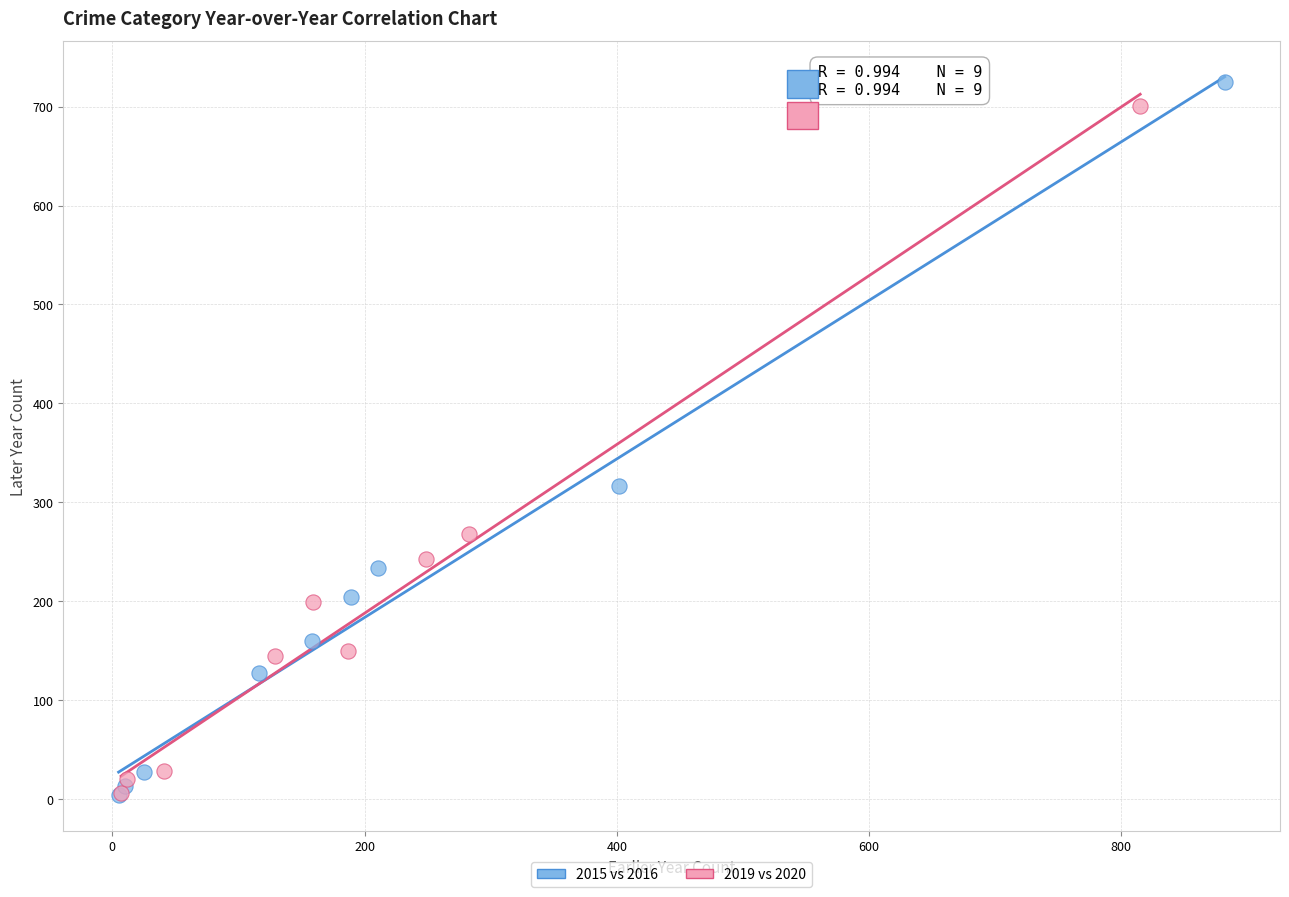

What are all the series names shown in the legend?

2015 vs 2016, 2019 vs 2020